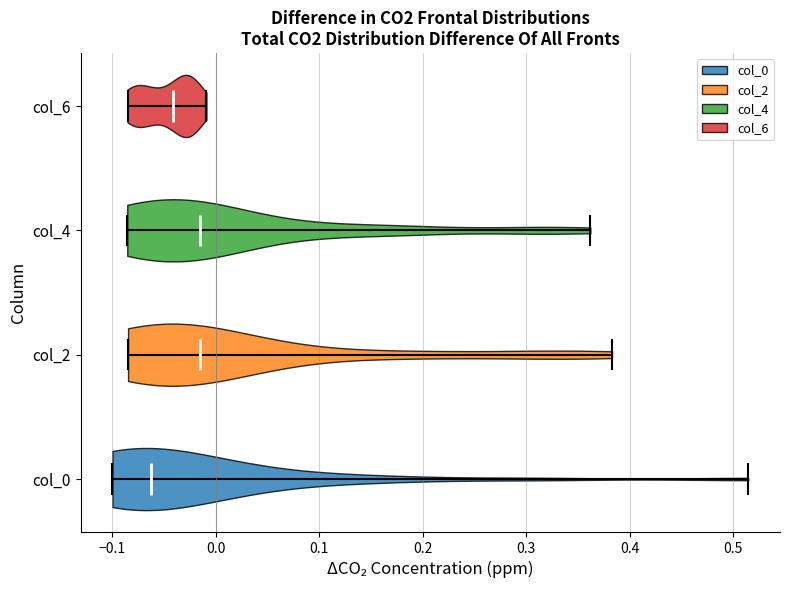

Reading bottom to top, read every violin against the x-axis: where its median line is, and the lowest and highest points it reaches. The values are not printed on the chart, so give them approximately, as read against the axis.

col_0: median line -0.06, lowest point -0.10, highest point 0.51
col_2: median line -0.02, lowest point -0.08, highest point 0.38
col_4: median line -0.02, lowest point -0.09, highest point 0.36
col_6: median line -0.04, lowest point -0.09, highest point -0.01